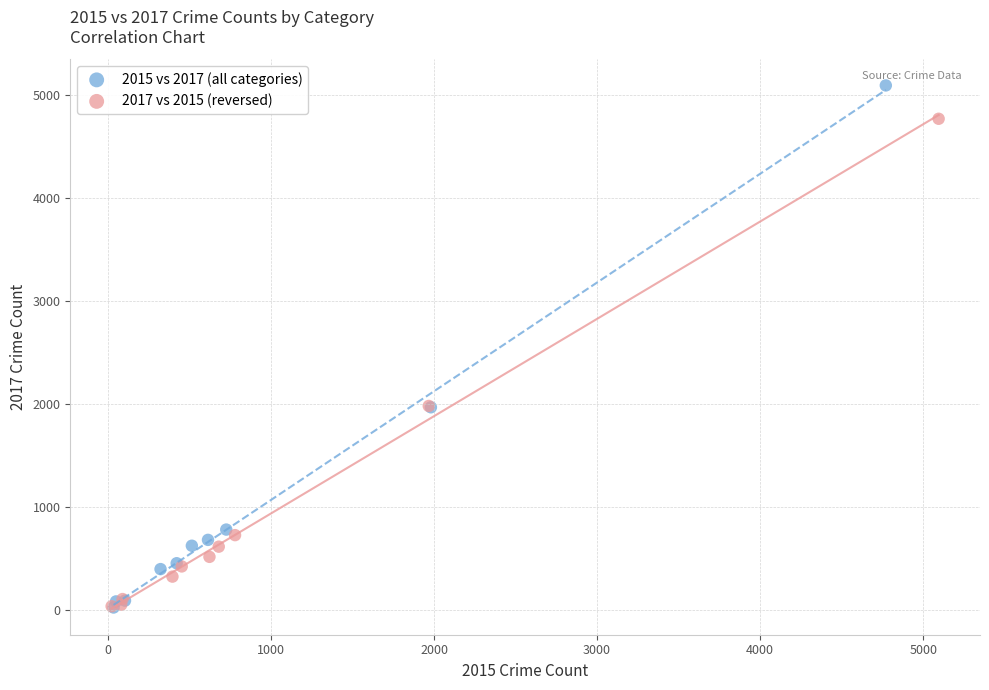

Which series has the largest Y range (max minus min)?

2015 vs 2017 (all categories)